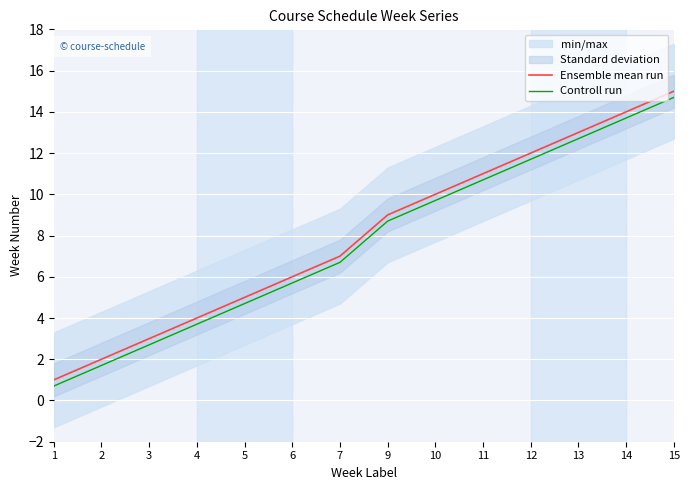

Read the Controll run value at 3.

2.7